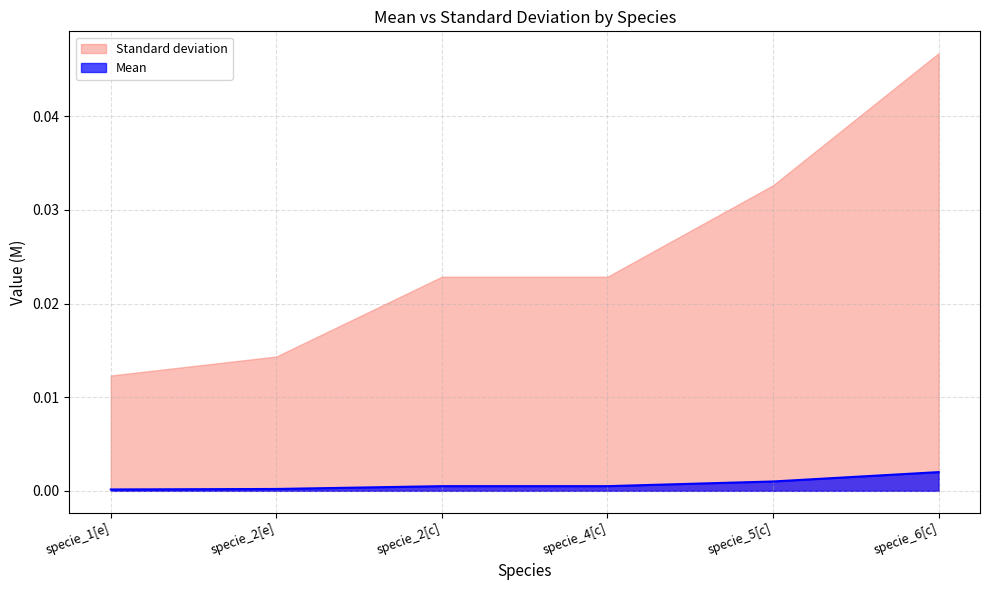

Rank the series at specie_4[c] from highest to lowest value.

Standard deviation, Mean